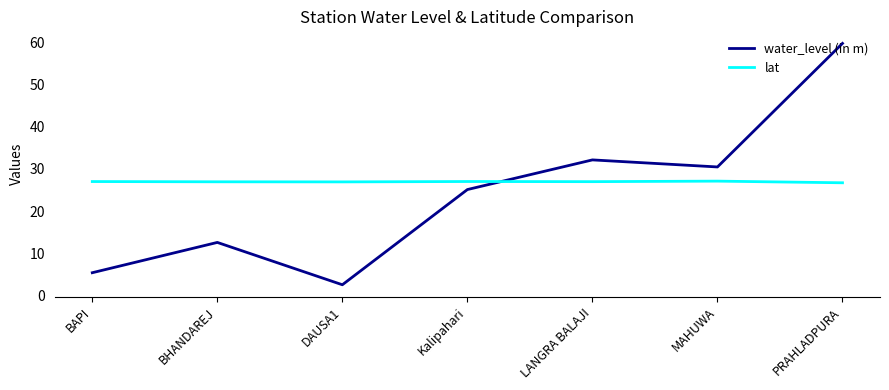

How many lines are shown in the chart?

2